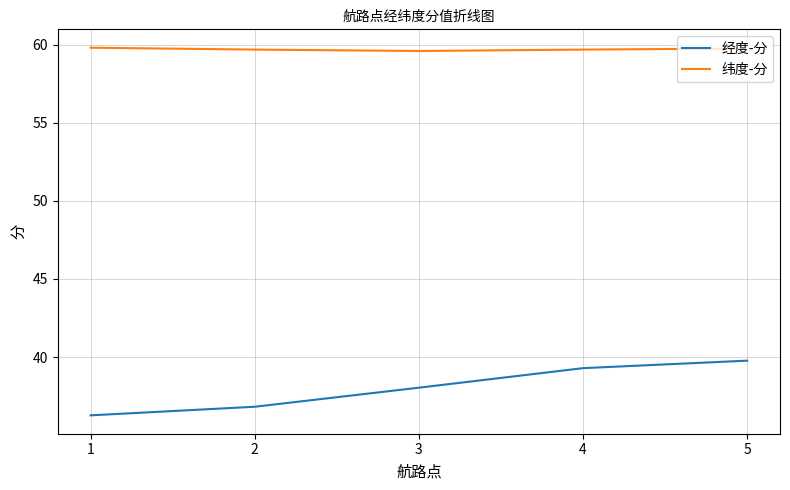

What is the total value across all series at 2?

96.5